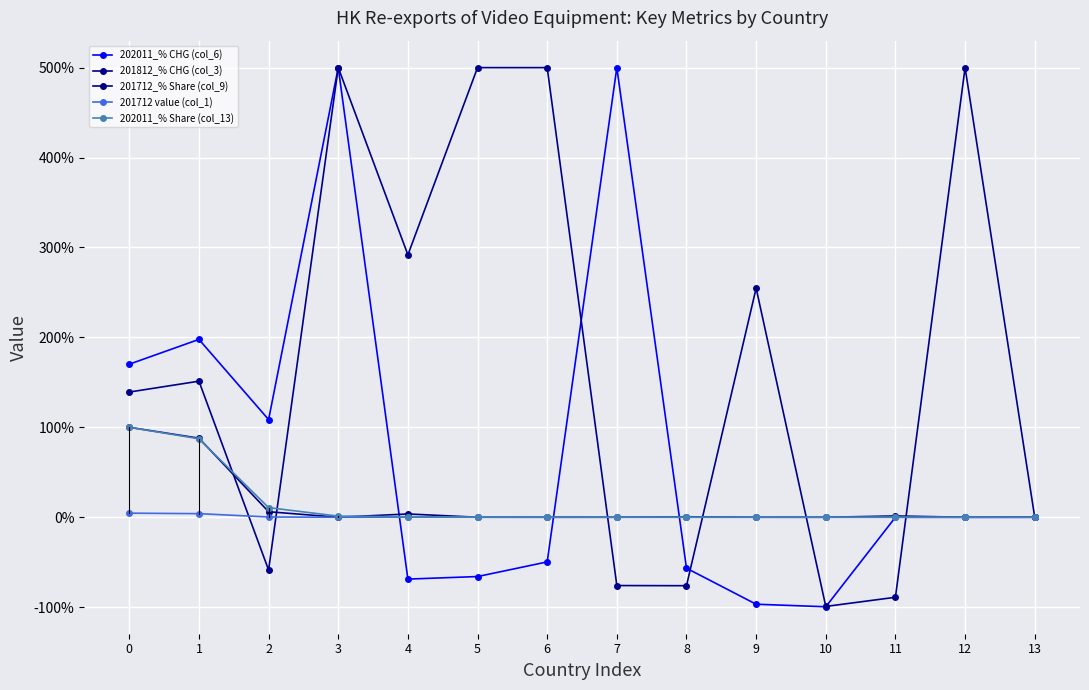

What is the value of the 201812_% CHG (col_3) point at the 12th from the left?

-89.0